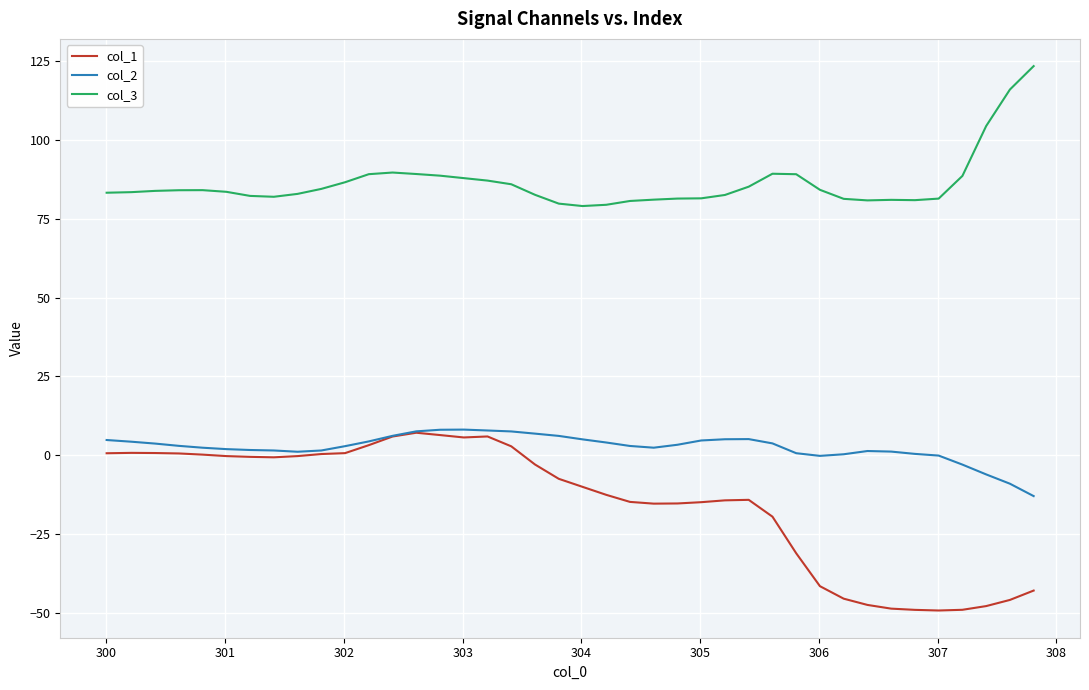

True or false: col_3 and col_1 intersect in this chart.

False